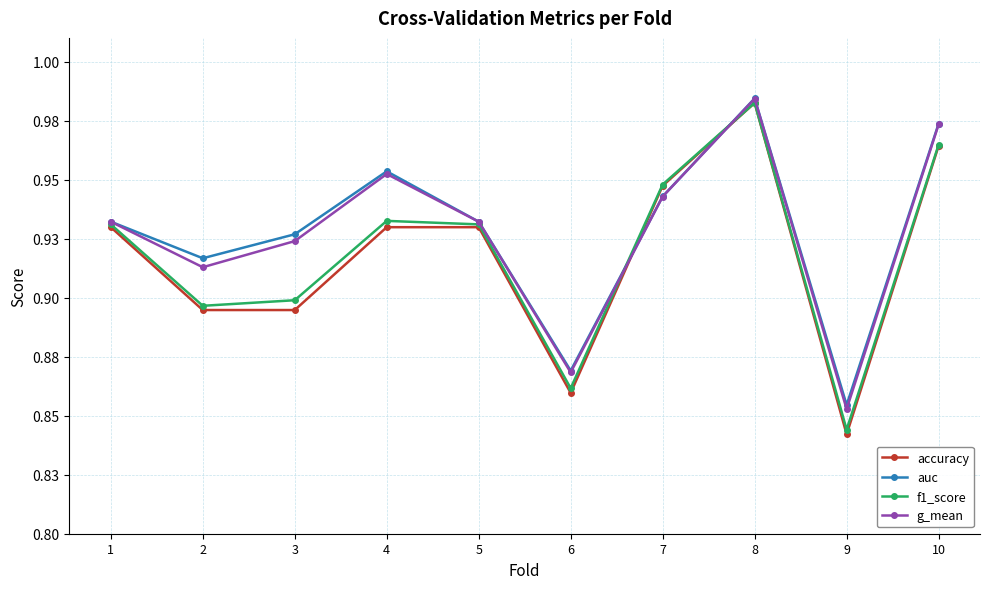

True or false: auc has a value of 0.9 at 6.

True